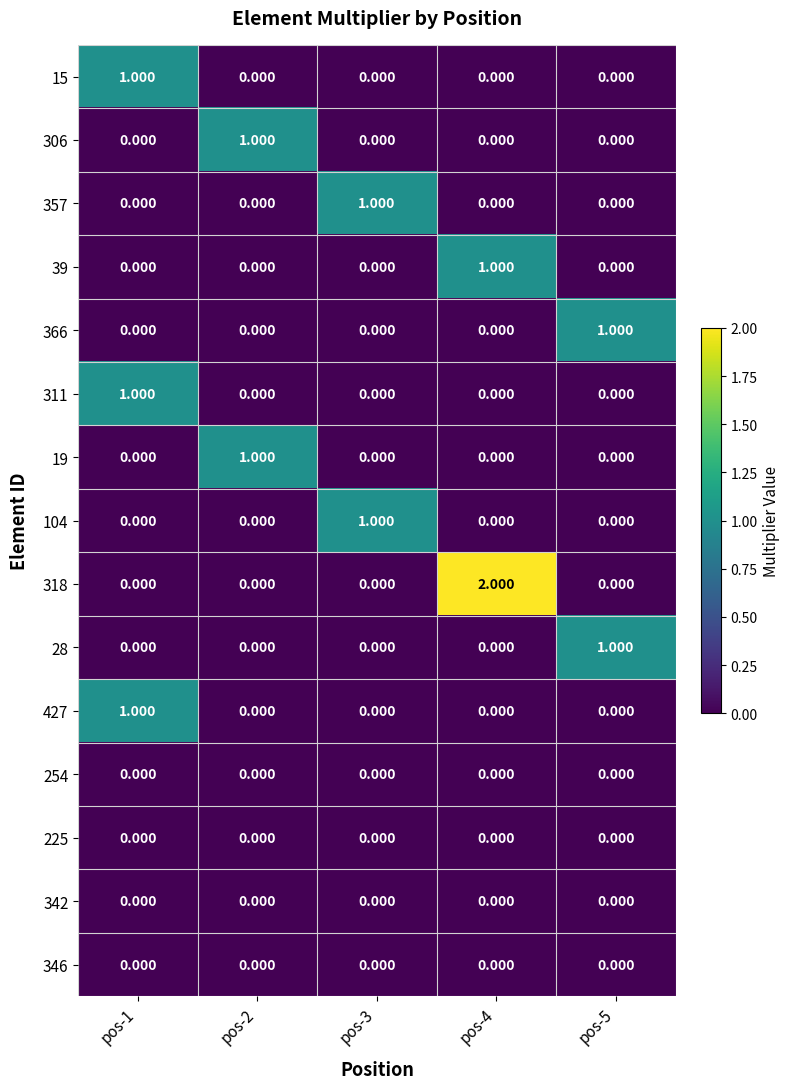

Is the value of 19 at pos-4 greater than the value of 366 at pos-5?

No